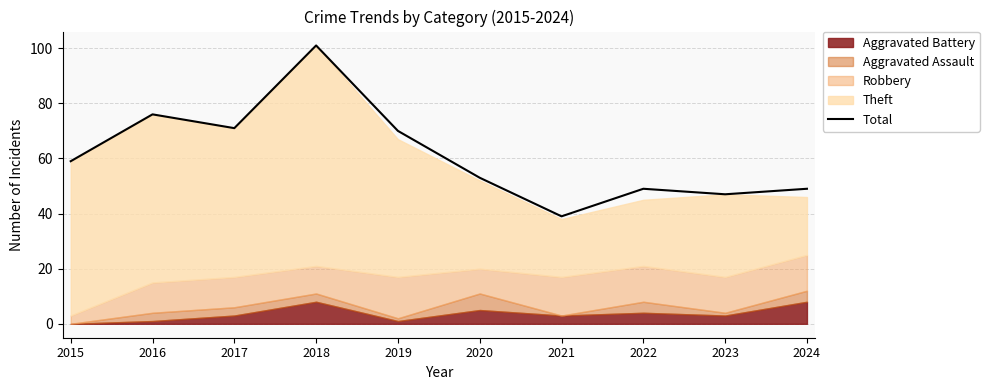

What is the maximum value shown in the chart?

101